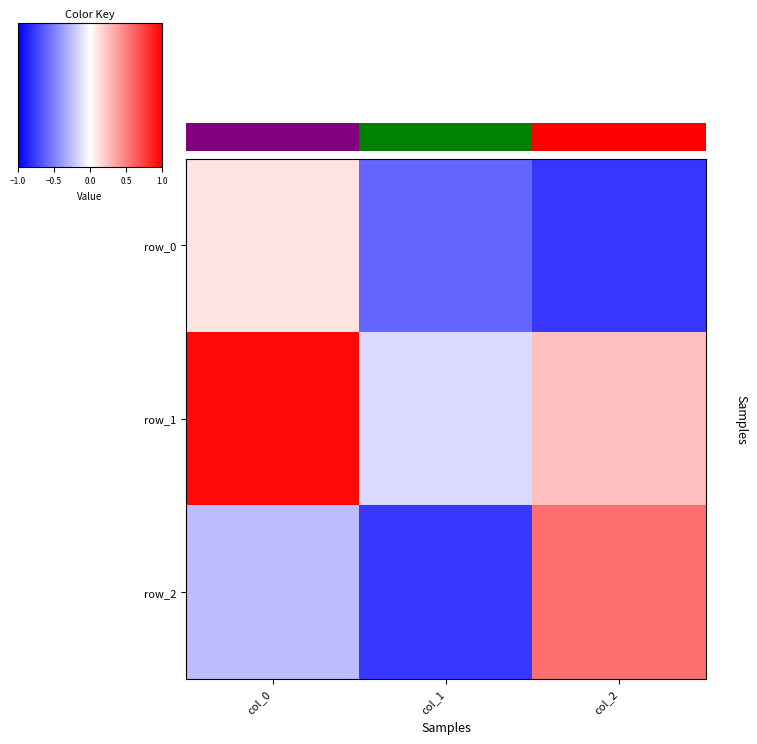

The value of row_2 at col_0 is -0.3. True or false?

True